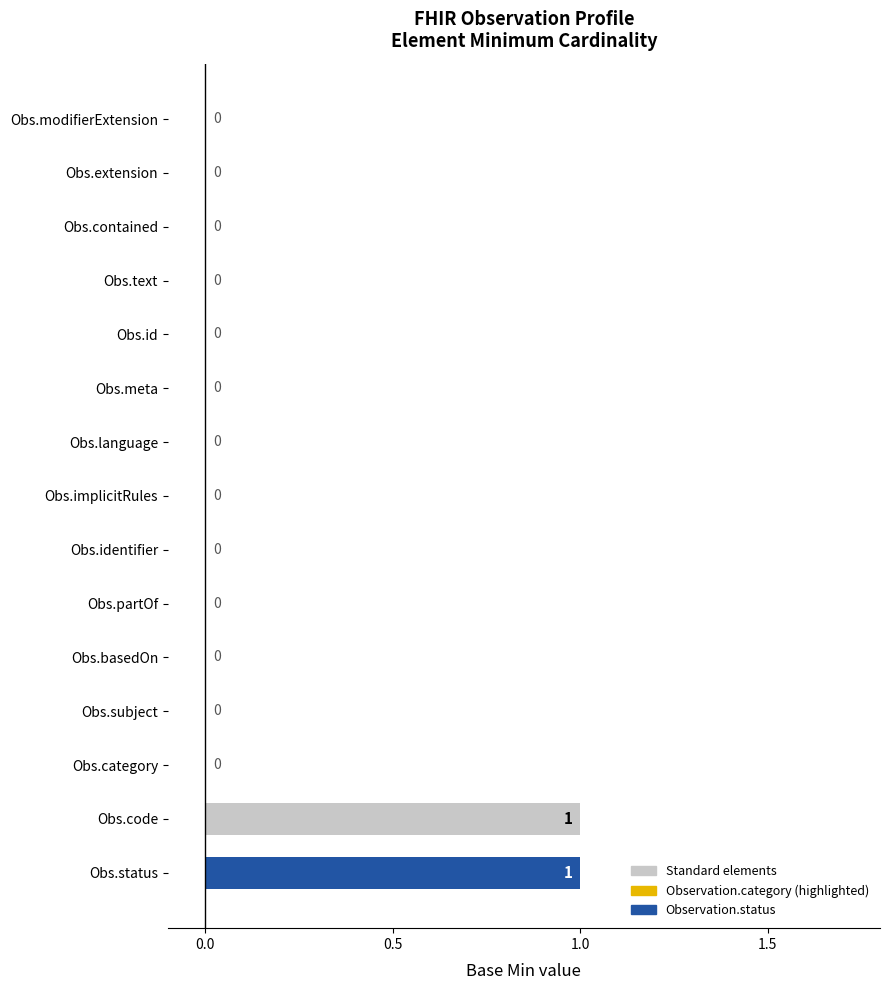

How many values are above zero?

2